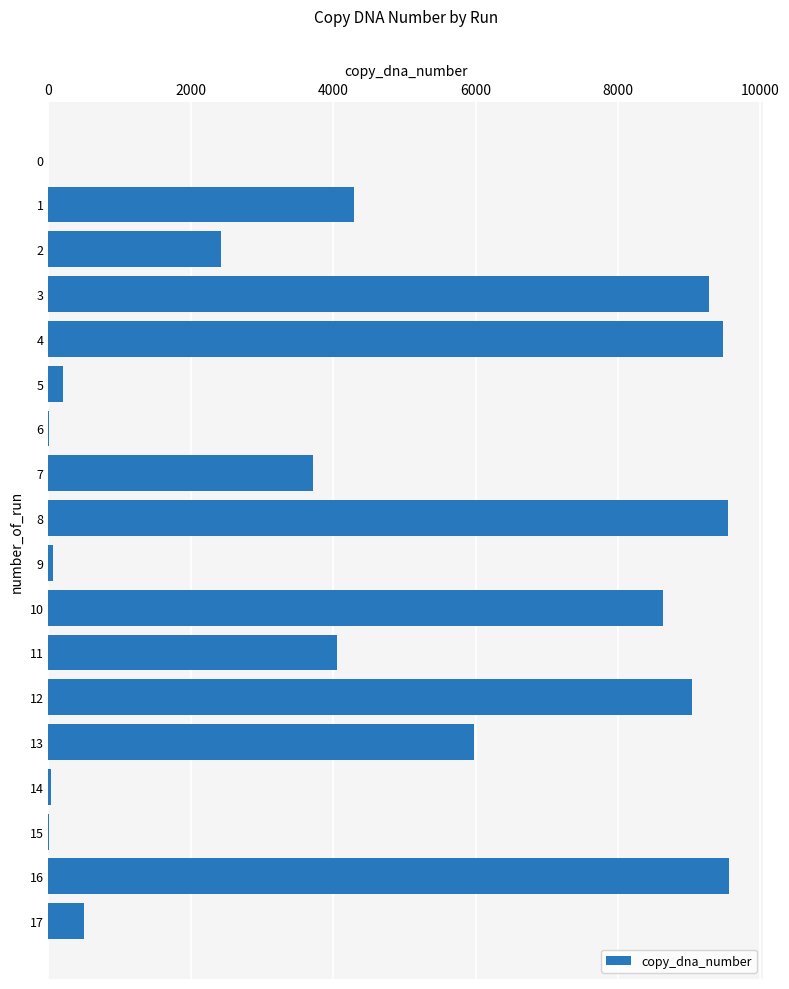

What is the ratio of the value at 8 to the value at 3?

1.0